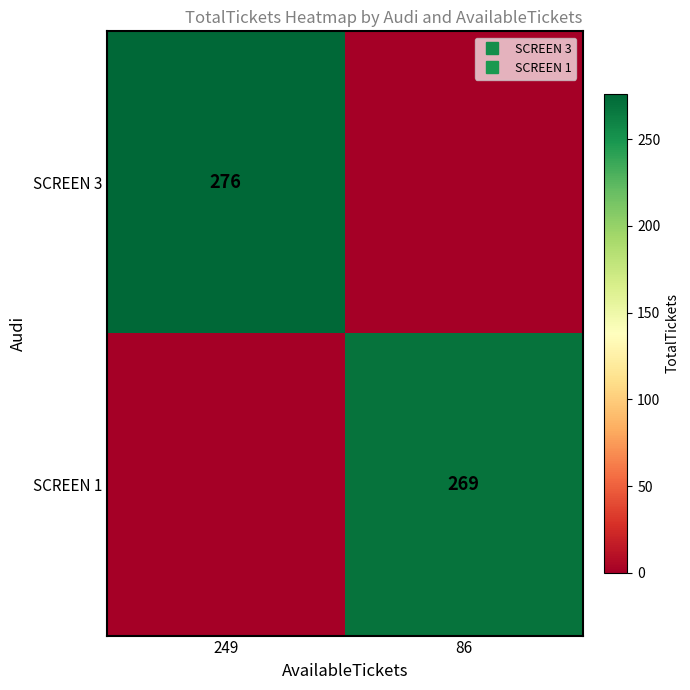

The value of SCREEN 1 at 249 is 0. True or false?

True